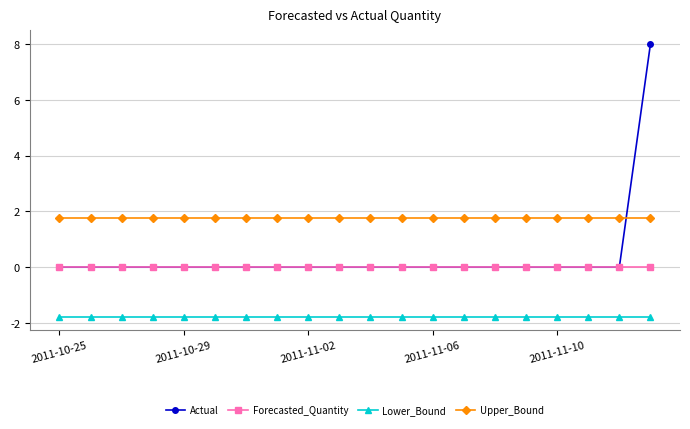

What is the smallest value displayed?

-1.8